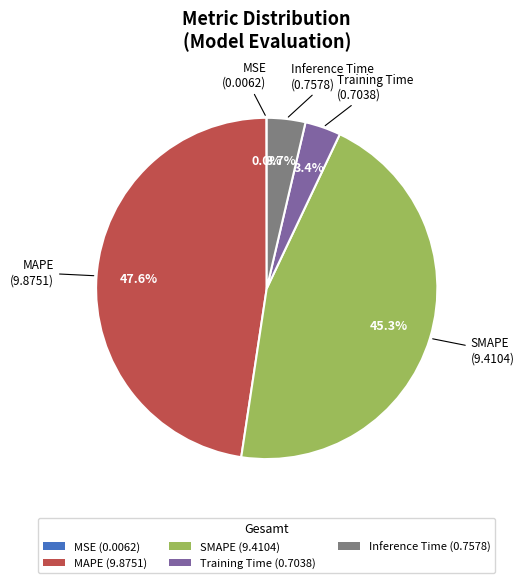

To the nearest percent, what is the average slice percentage?

20%